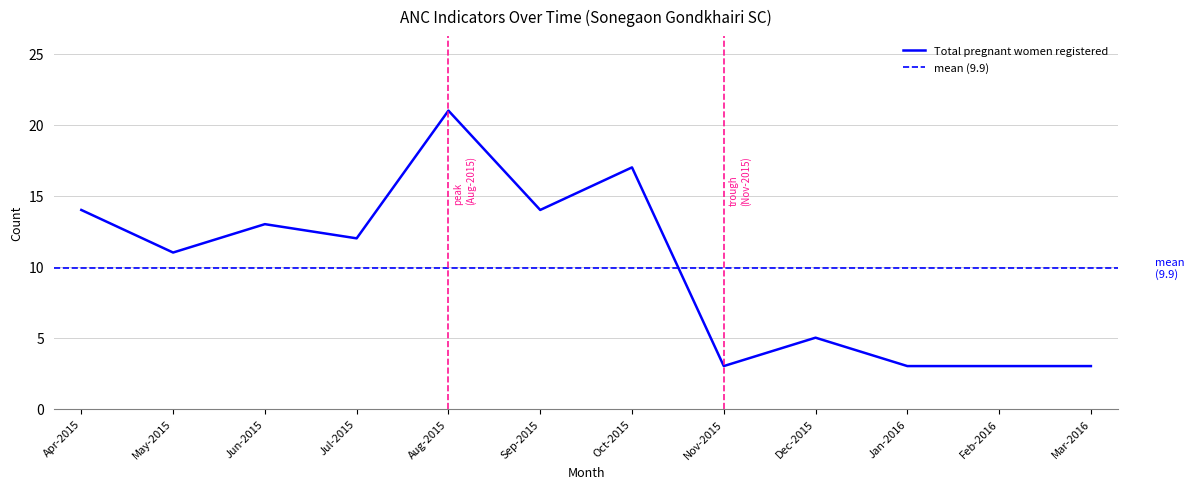

In Received 3 ANC checkups, how many points are higher than both neighbors (excluding endpoints)?

4